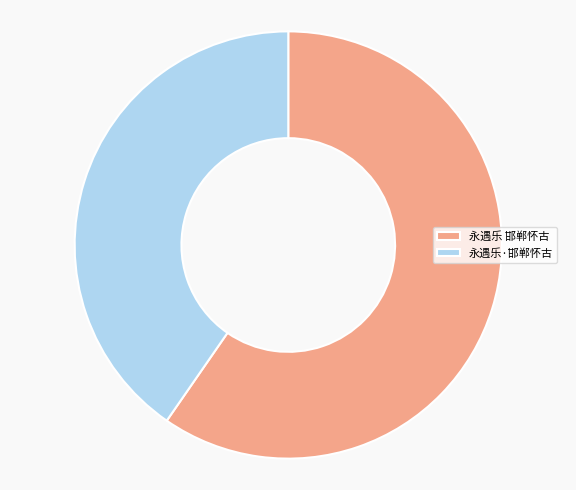

How many slices are in this pie chart?

2